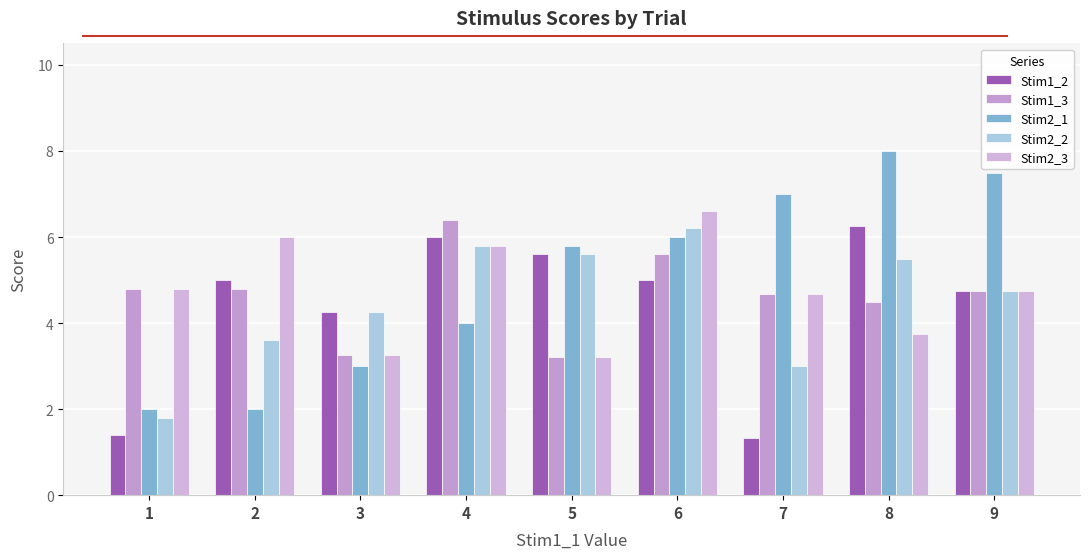

What is the minimum value shown in the chart?

1.3